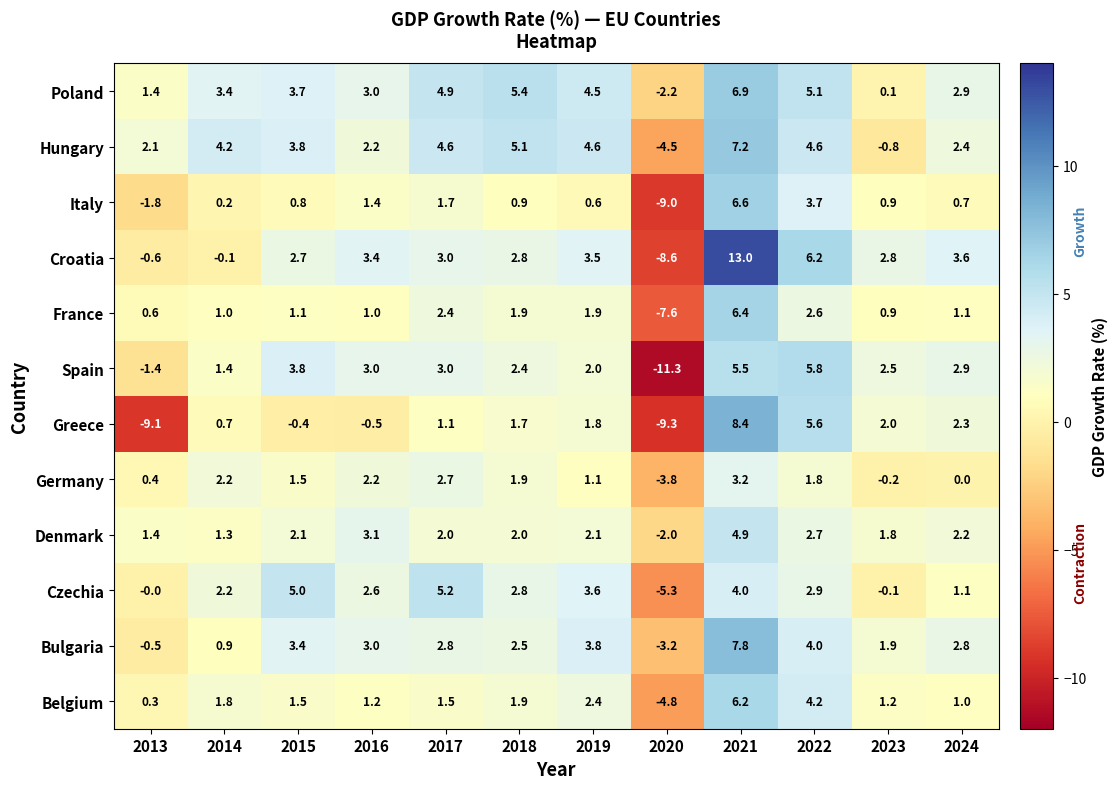

True or false: Greece has a value of 1.1 at 2017.

True